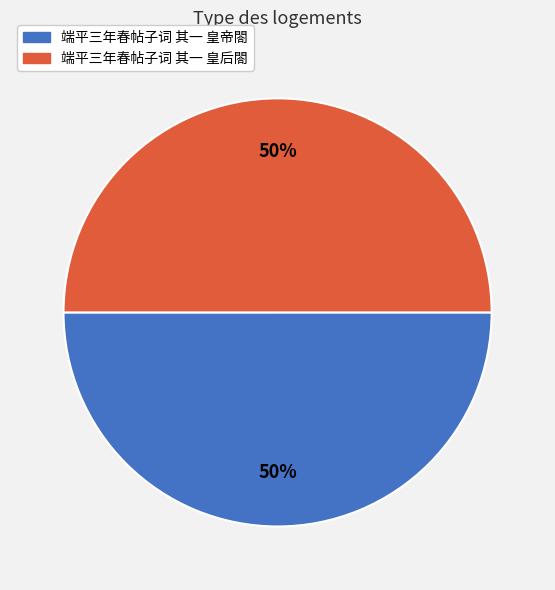

What is the ratio of the value at 端平三年春帖子词 其一 皇后閤 to the value at 端平三年春帖子词 其一 皇帝閤?

1.0